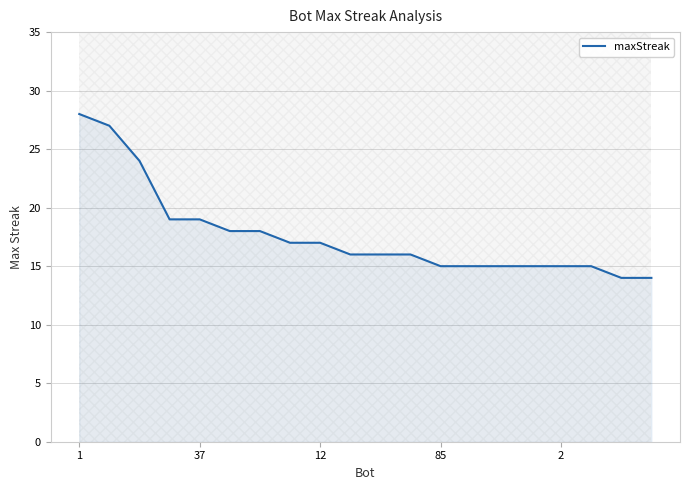

Reading left to right, transcribe all the data shown in this chart.

28	27	24	19	19	18	18	17	17	16	16	16	15	15	15	15	15	15	14	14